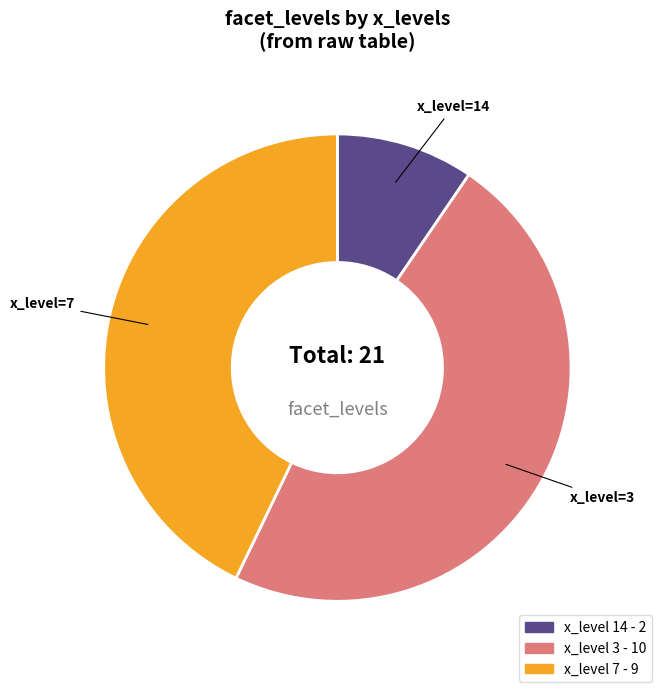

What is the smallest slice in the pie chart?

x_level=14